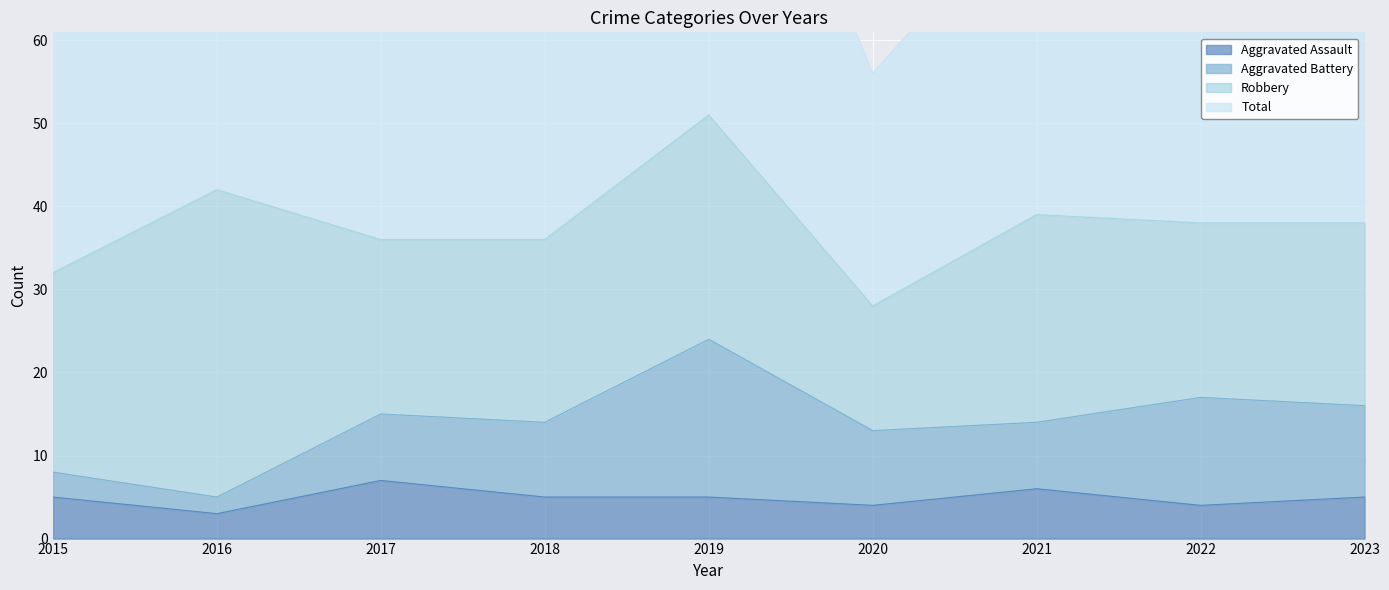

Is it true that Aggravated Assault equals 3 at 2016?

True